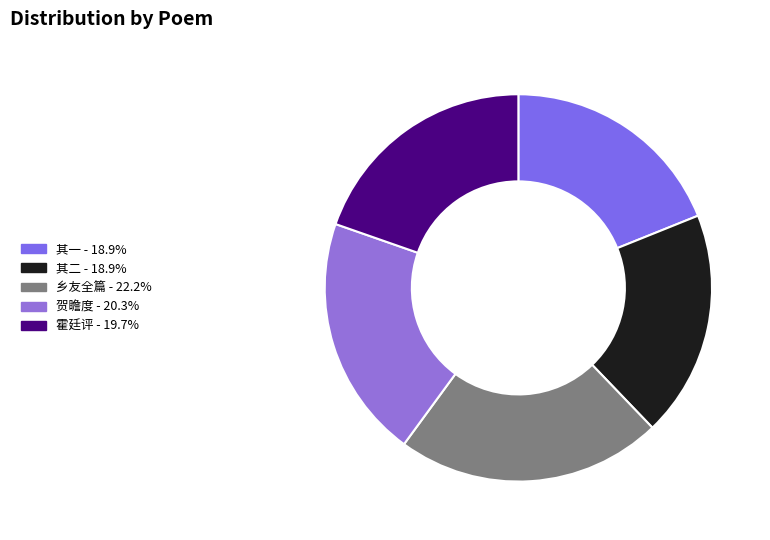

How many segments does this pie chart have?

5